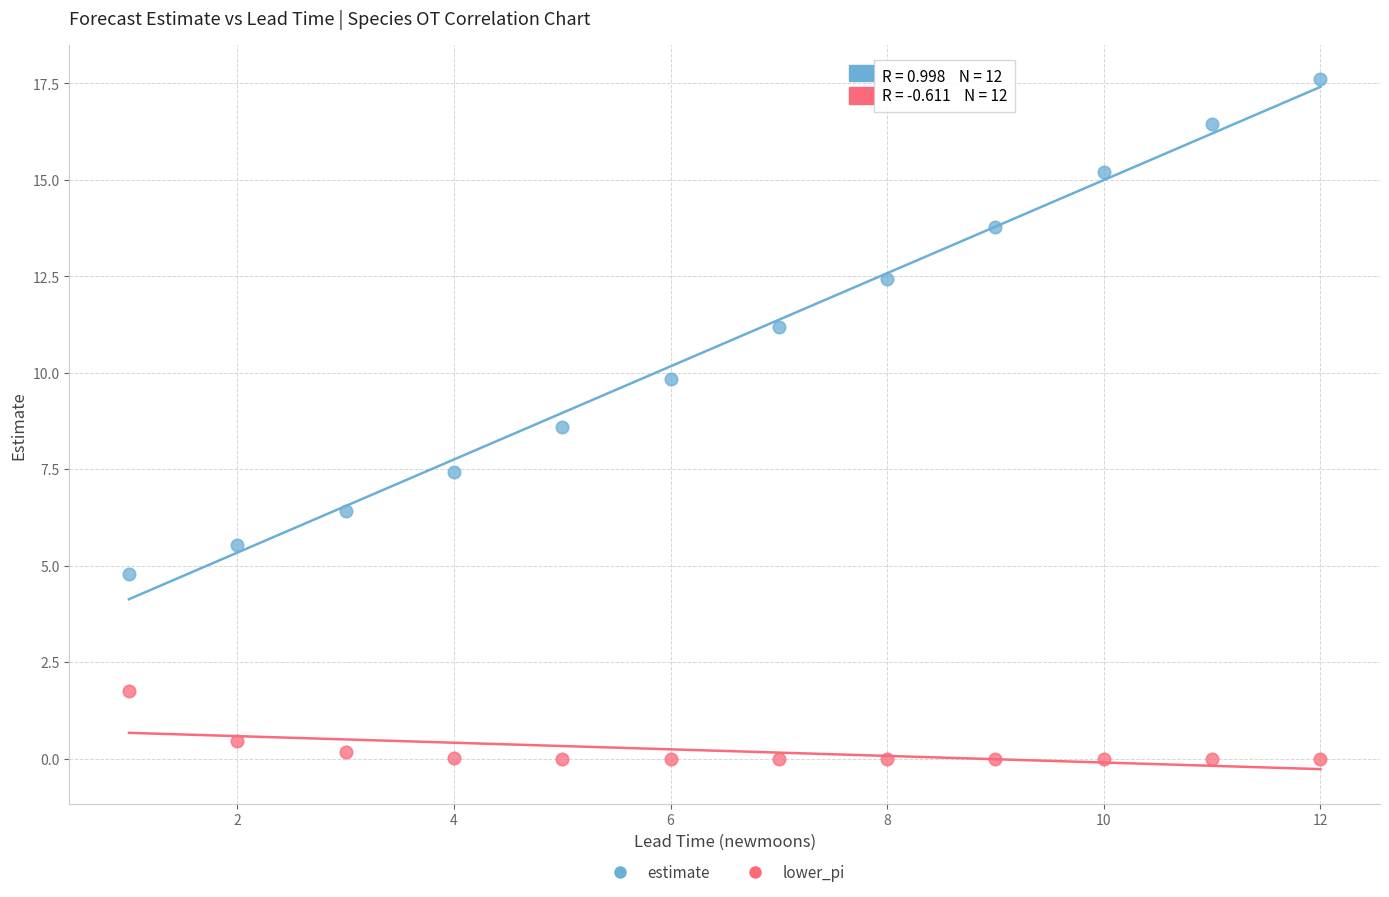

Across all data points, what is the range of X values (max minus min)?

11.0